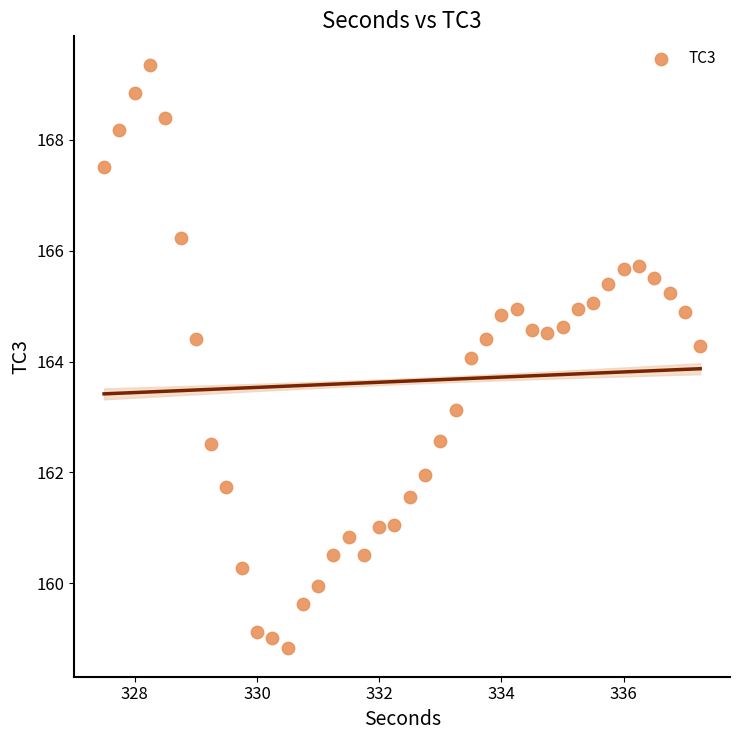

What is the range of X values (max minus min)?

9.8